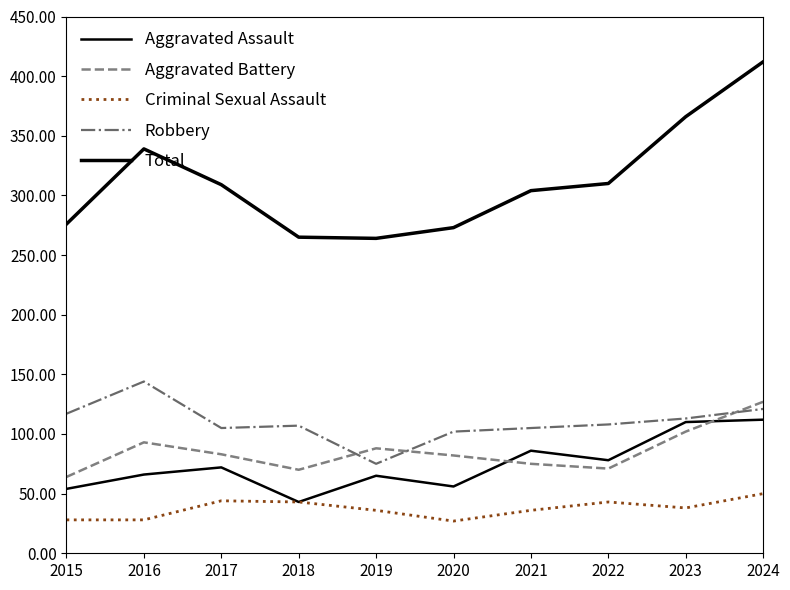

Is this an area chart (filled region under the line)?

No